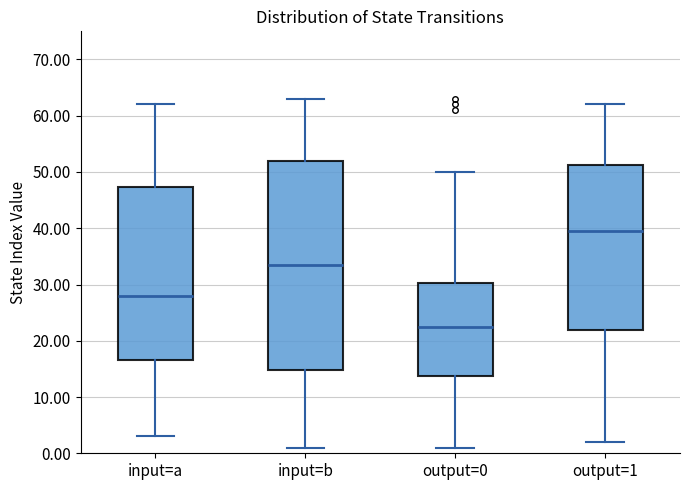

Where does the upper whisker of the box for input=b end on the y-axis? The values are not printed on the chart, so give them approximately, as read against the axis.

63